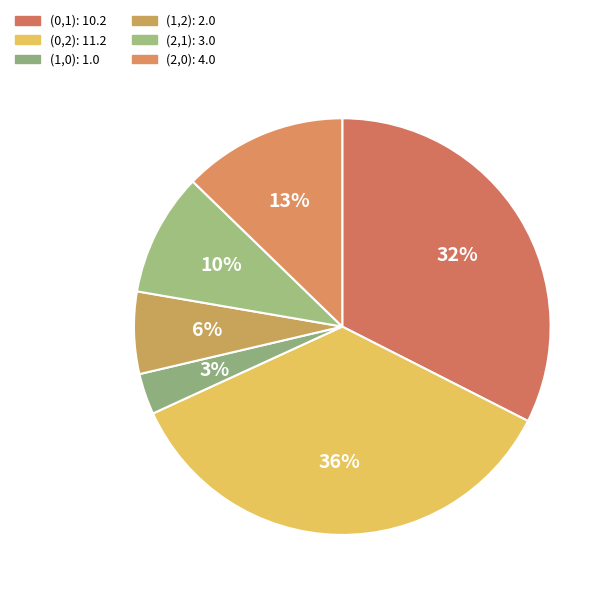

To the nearest percent, what portion does (0,2) represent?

36%